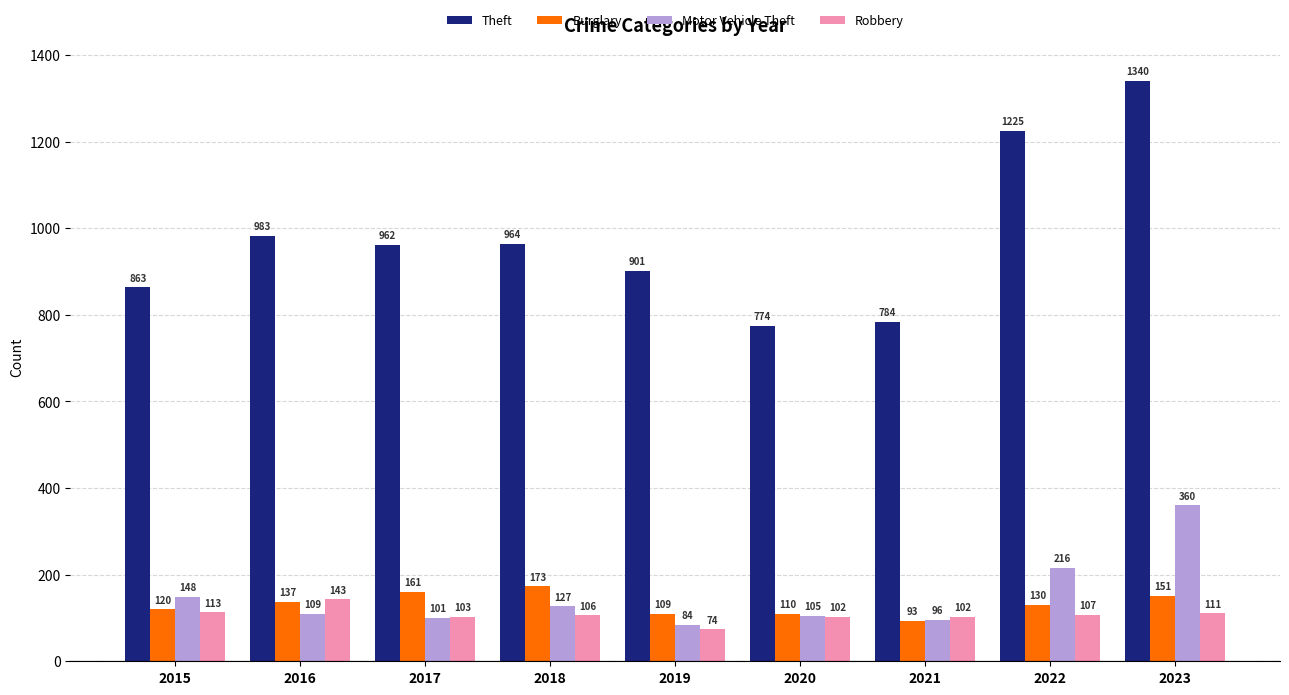

Reading left to right, list all the values displayed in this chart.

Theft: 2015=863	2016=983	2017=962	2018=964	2019=901	2020=774	2021=784	2022=1225	2023=1340
Burglary: 2015=120	2016=137	2017=161	2018=173	2019=109	2020=110	2021=93	2022=130	2023=151
Motor Vehicle Theft: 2015=148	2016=109	2017=101	2018=127	2019=84	2020=105	2021=96	2022=216	2023=360
Robbery: 2015=113	2016=143	2017=103	2018=106	2019=74	2020=102	2021=102	2022=107	2023=111